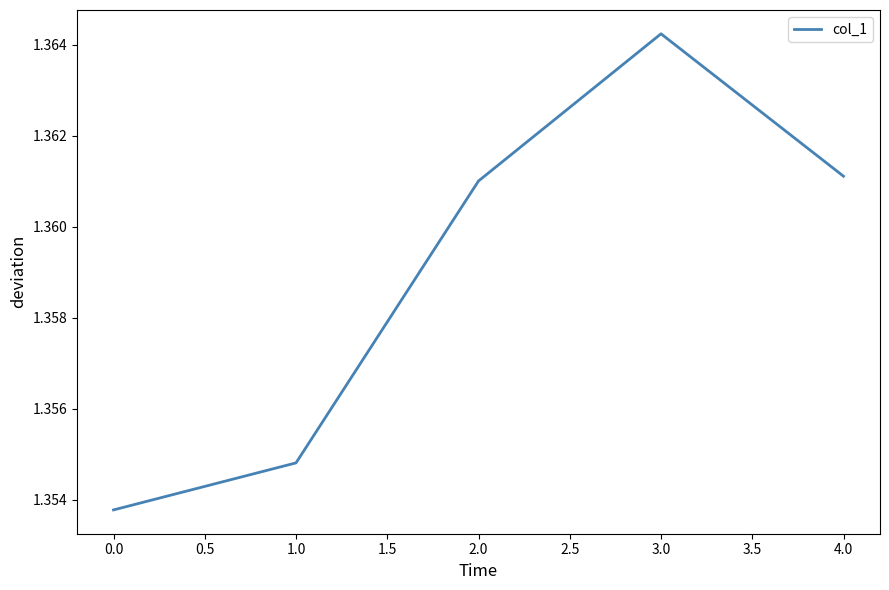

The value at 1.0 is 2.0. True or false?

False